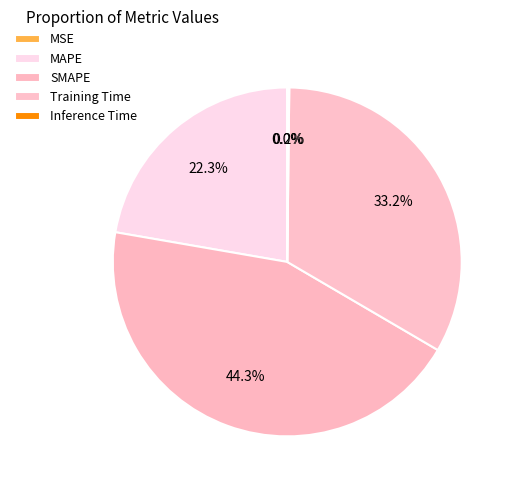

Is it true that MSE is 1% of the pie?

False